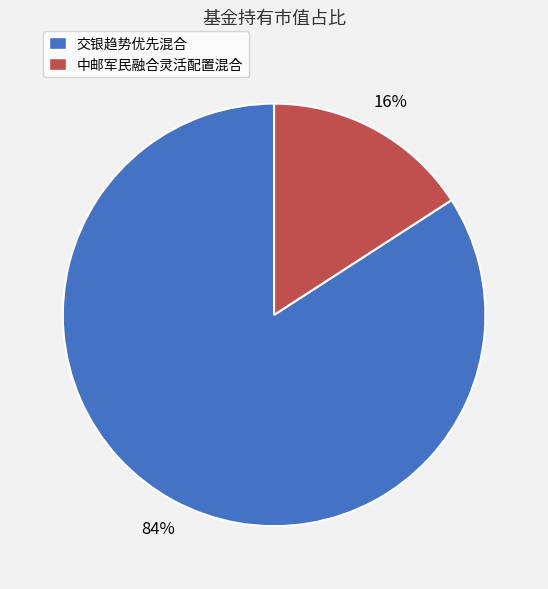

To the nearest percent, what portion does 交银趋势优先混合 represent?

84%